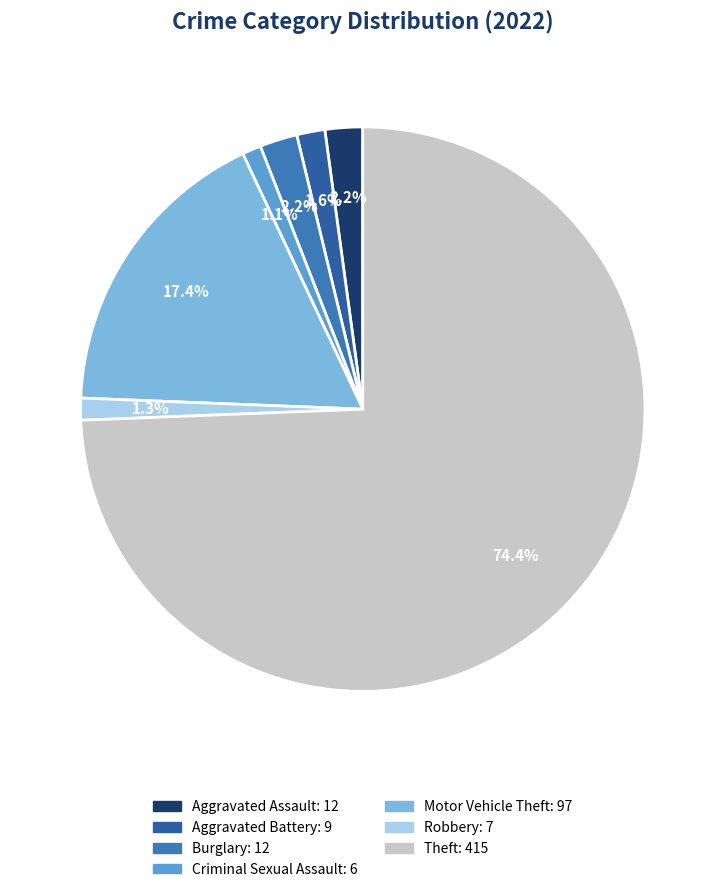

Combined, what portion of the pie is Motor Vehicle Theft and Aggravated Battery?

19.0%